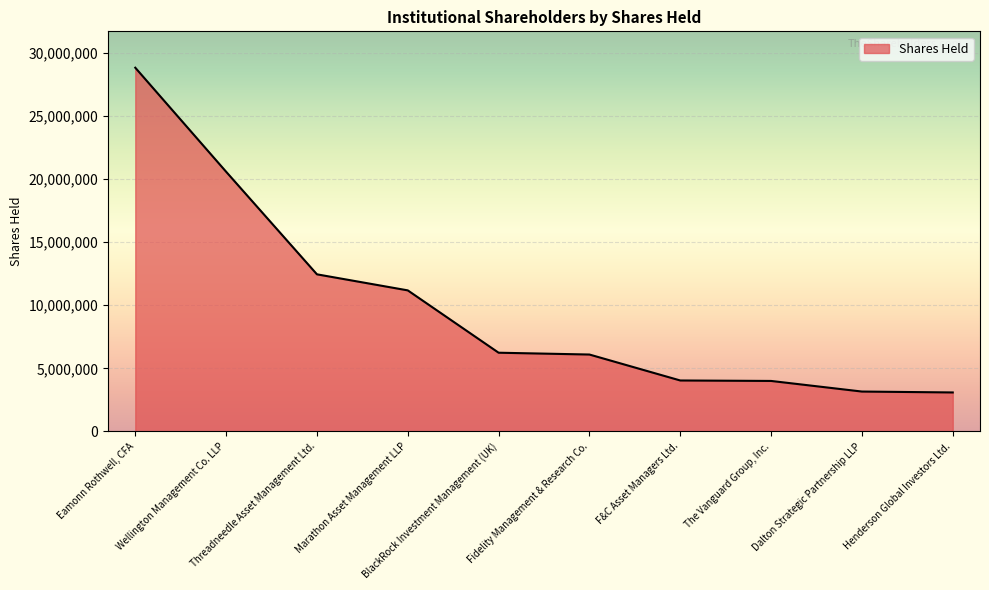

What is the maximum value shown in the chart?

28812842